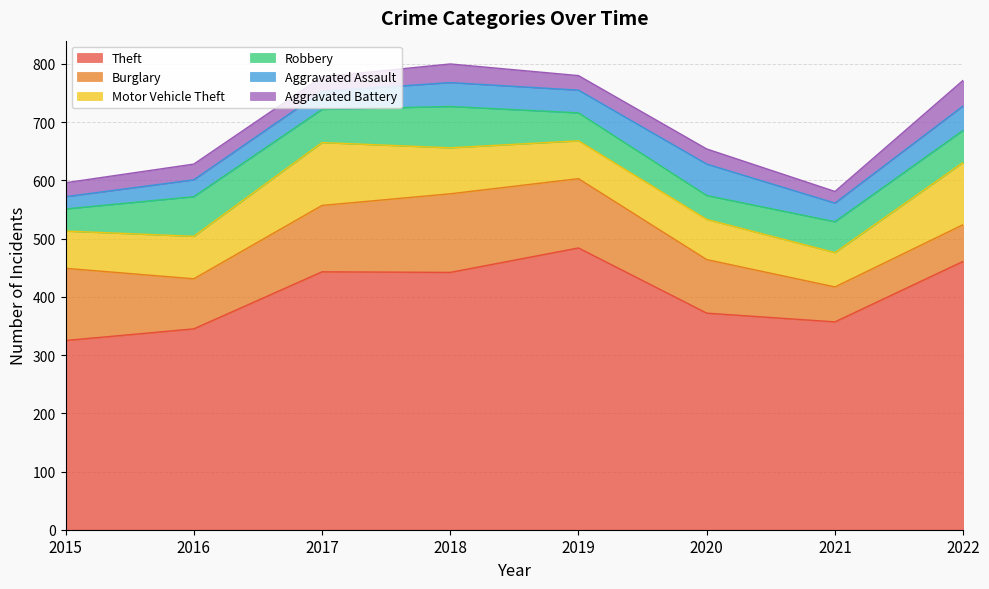

The Theft series shows 473 at 2015. True or false?

False